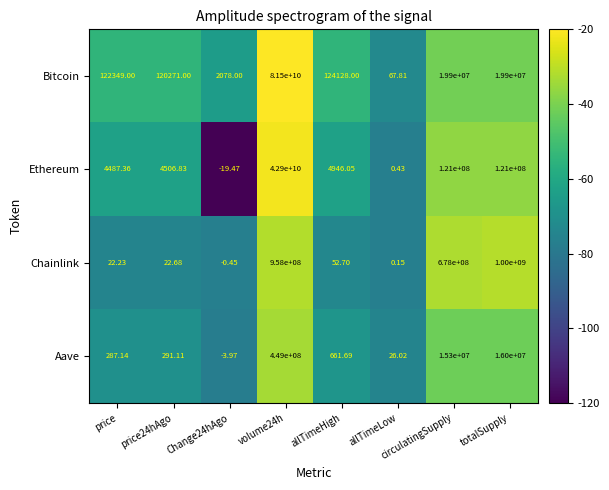

Which series has the largest total across all categories?

Bitcoin